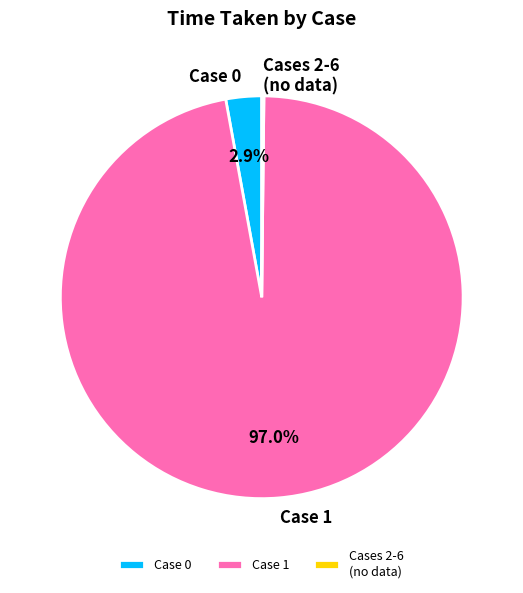

Do Case 0 and Case 1 together represent more than half of the pie?

Yes